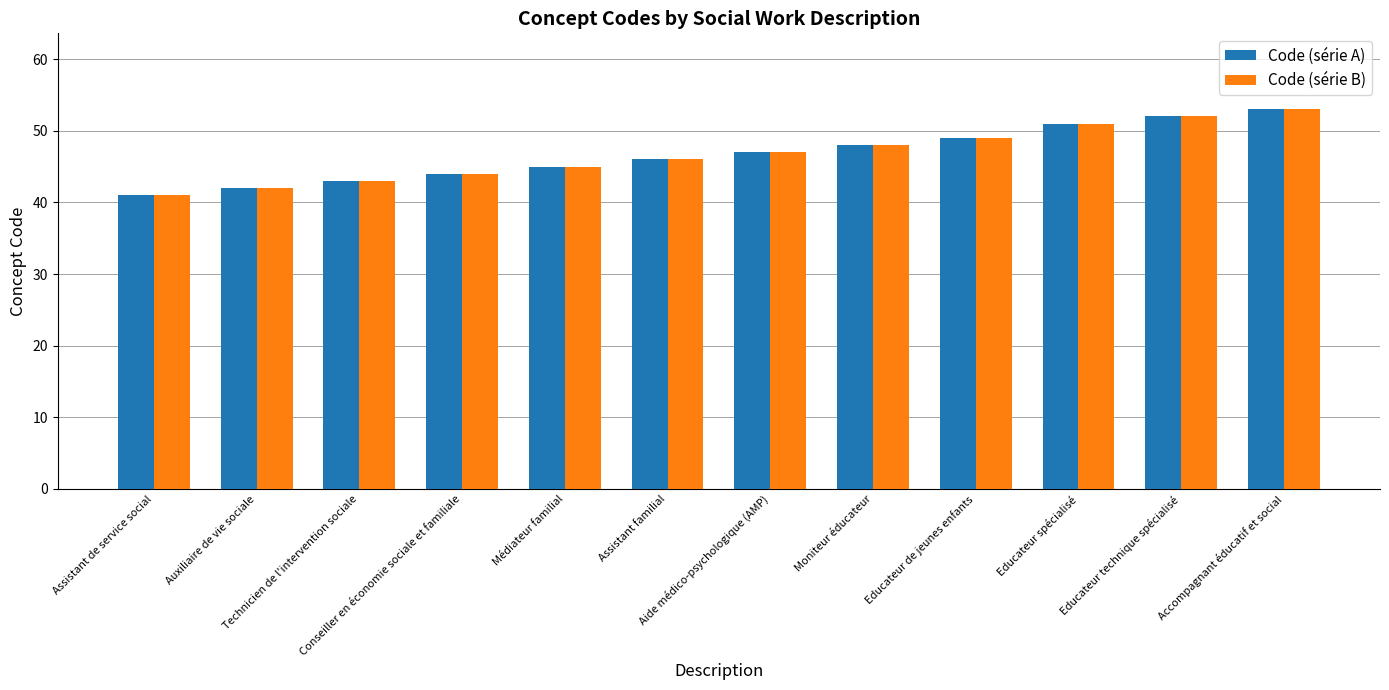

How many data points does each series have?

12